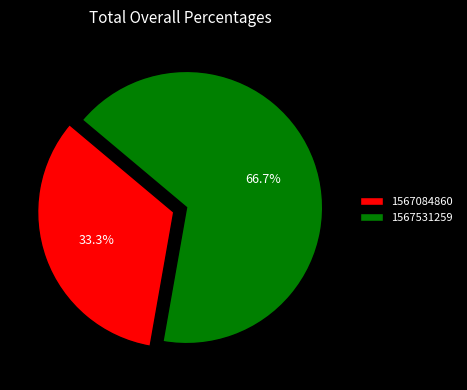

What is the majority slice?

1567531259